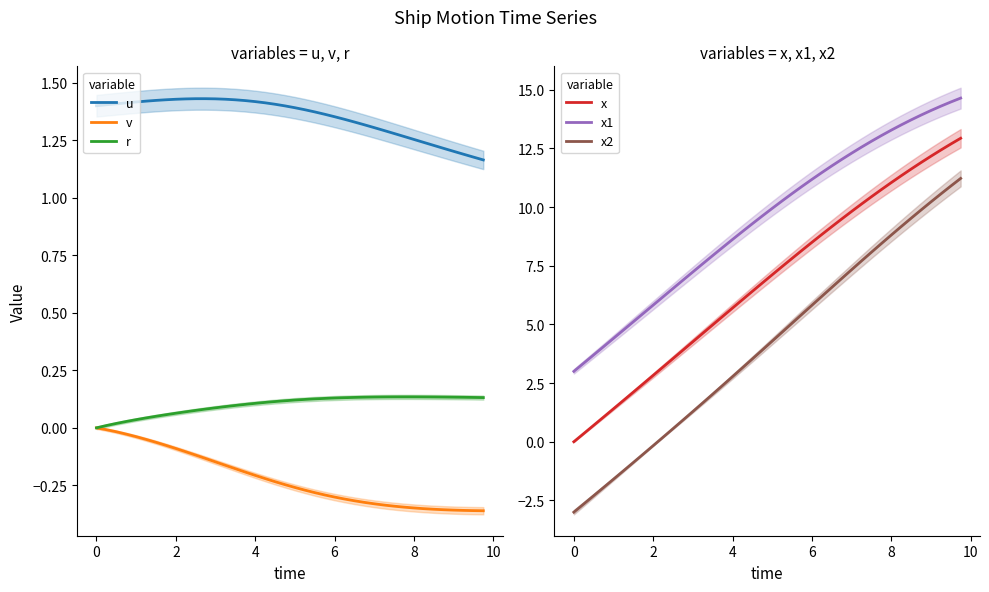

What are all the series names shown in the legend?

u, v, r, x, x1, x2